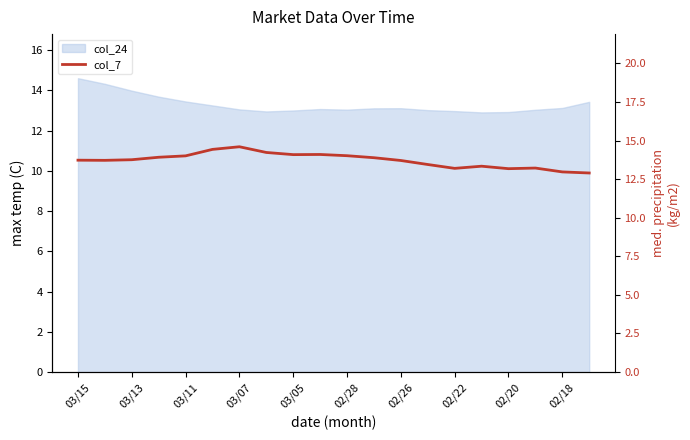

What is the sum of the values at 03/15 and 15?

27.1